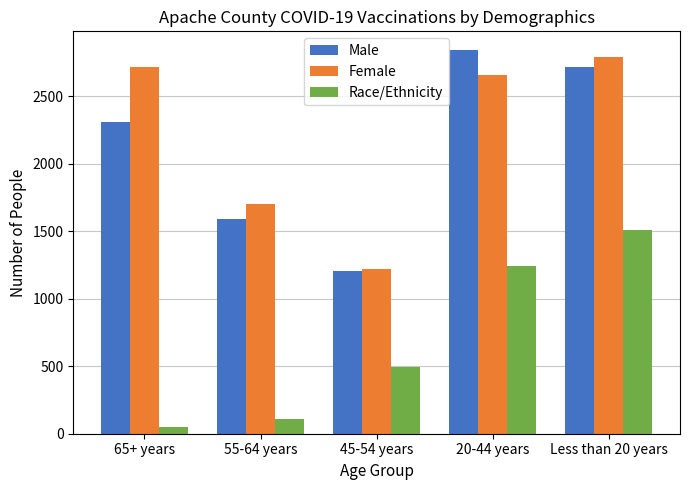

Read the Male value at 55-64 years, to the nearest 10.

1590